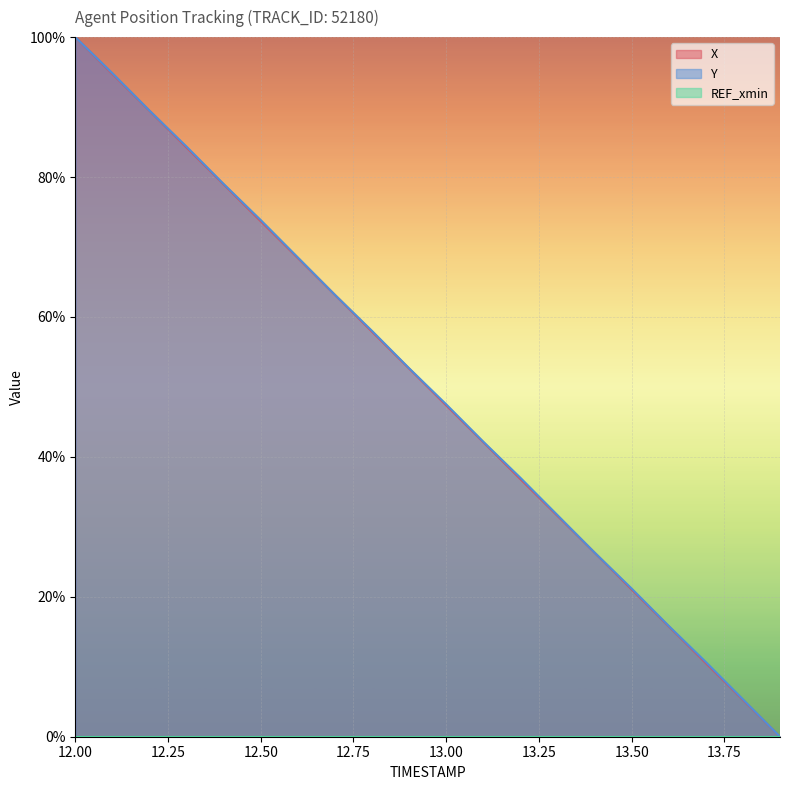

True or false: Y line and X line intersect in this chart.

False